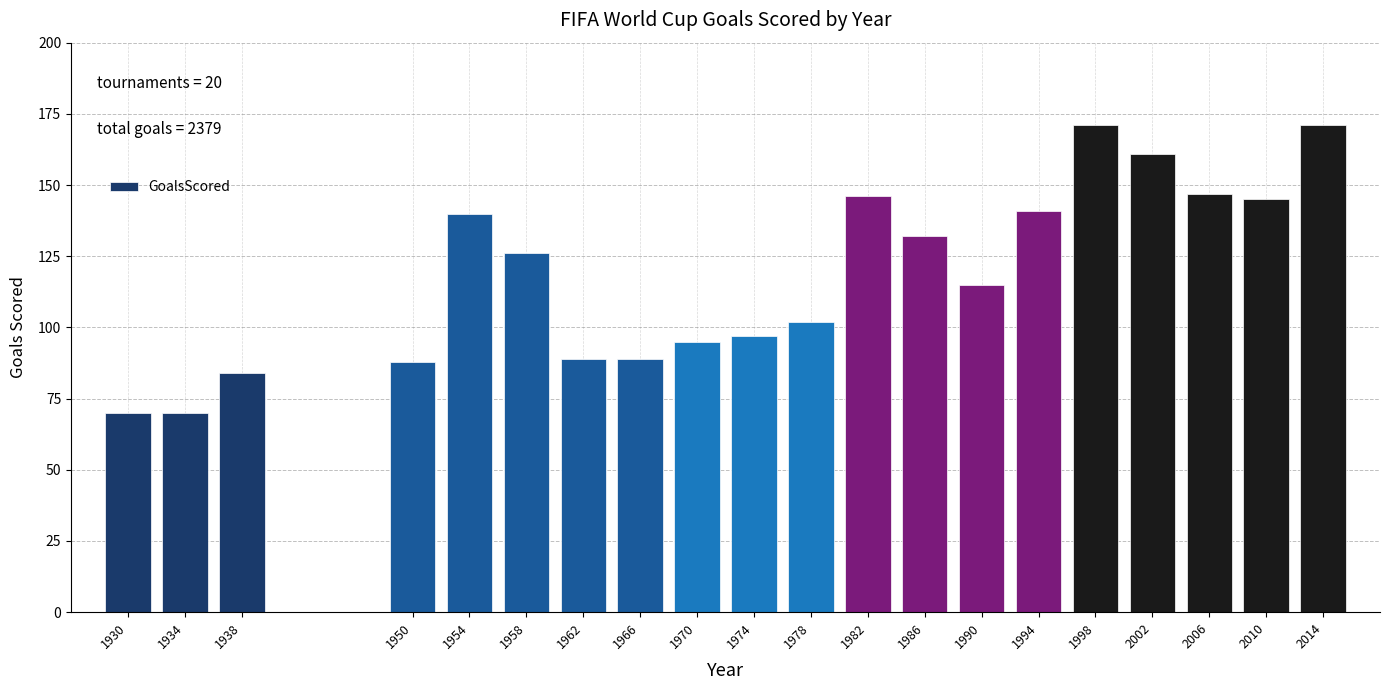

Reading left to right, extract all data points from this chart.

1930=70	1934=70	1938=84	1950=88	1954=140	1958=126	1962=89	1966=89	1970=95	1974=97	1978=102	1982=146	1986=132	1990=115	1994=141	1998=171	2002=161	2006=147	2010=145	2014=171